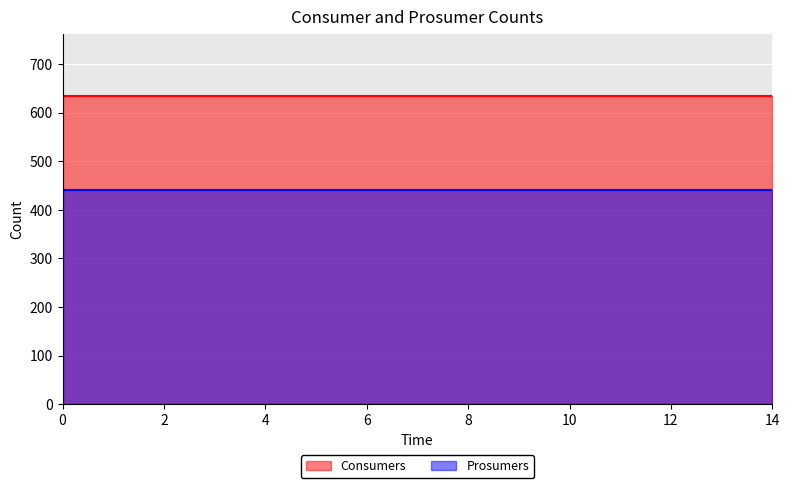

True or false: Prosumers and Consumers intersect in this chart.

False